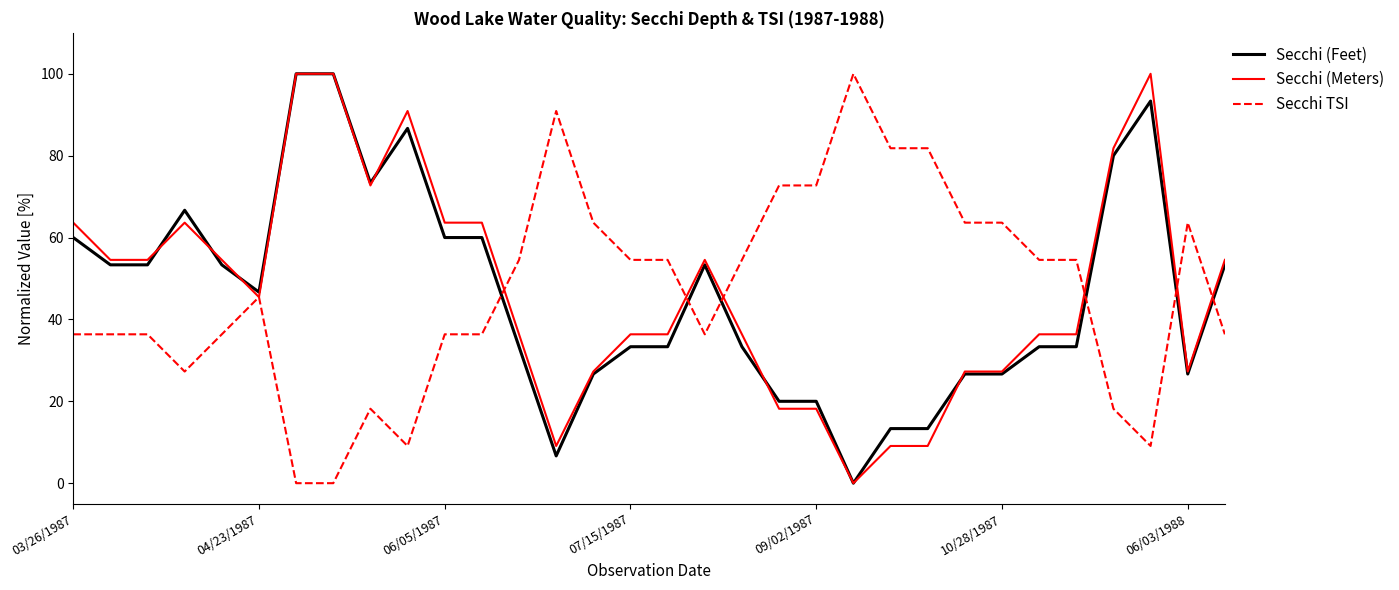

What is the maximum value for Secchi (Meters)?

100.0